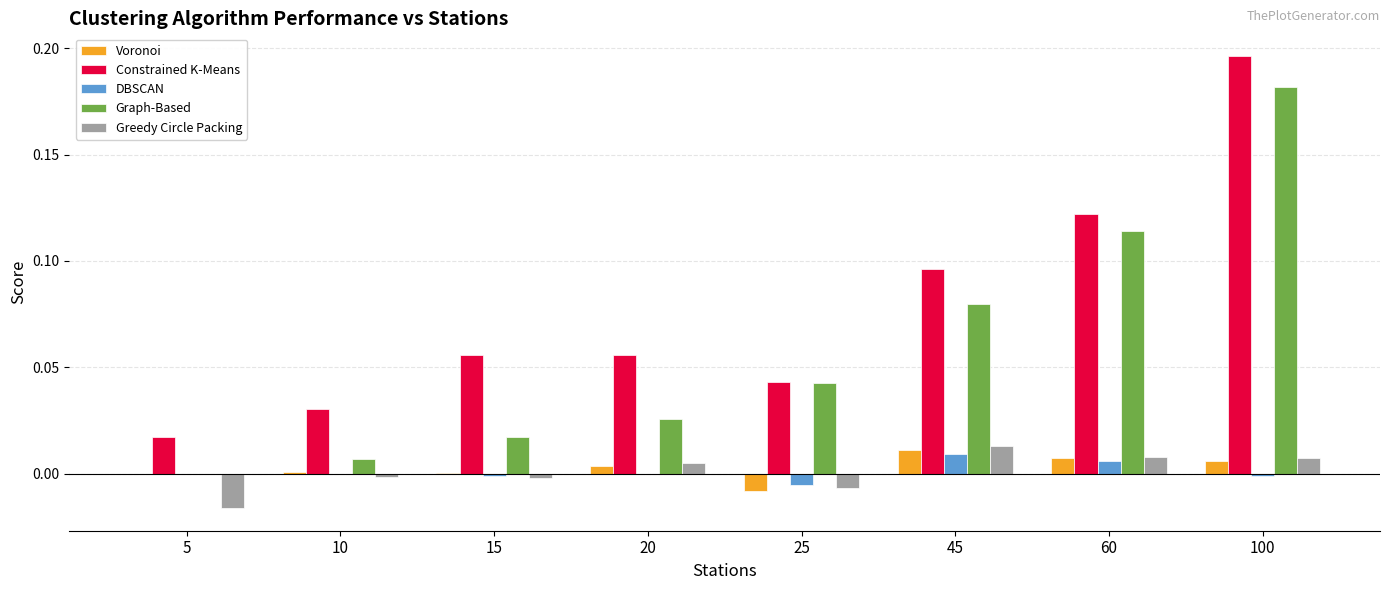

What is the sum of all Graph-Based values?

0.5